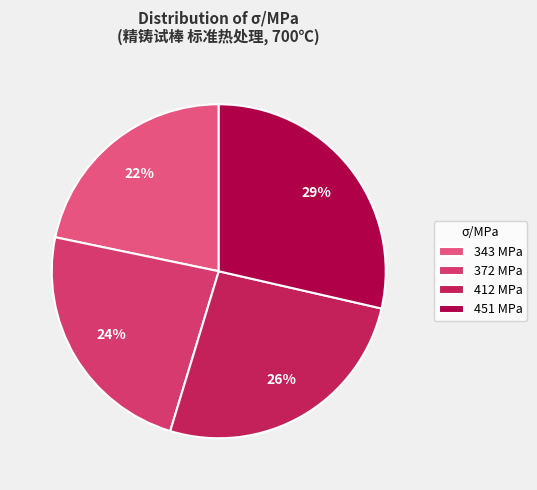

How many segments does this pie chart have?

4